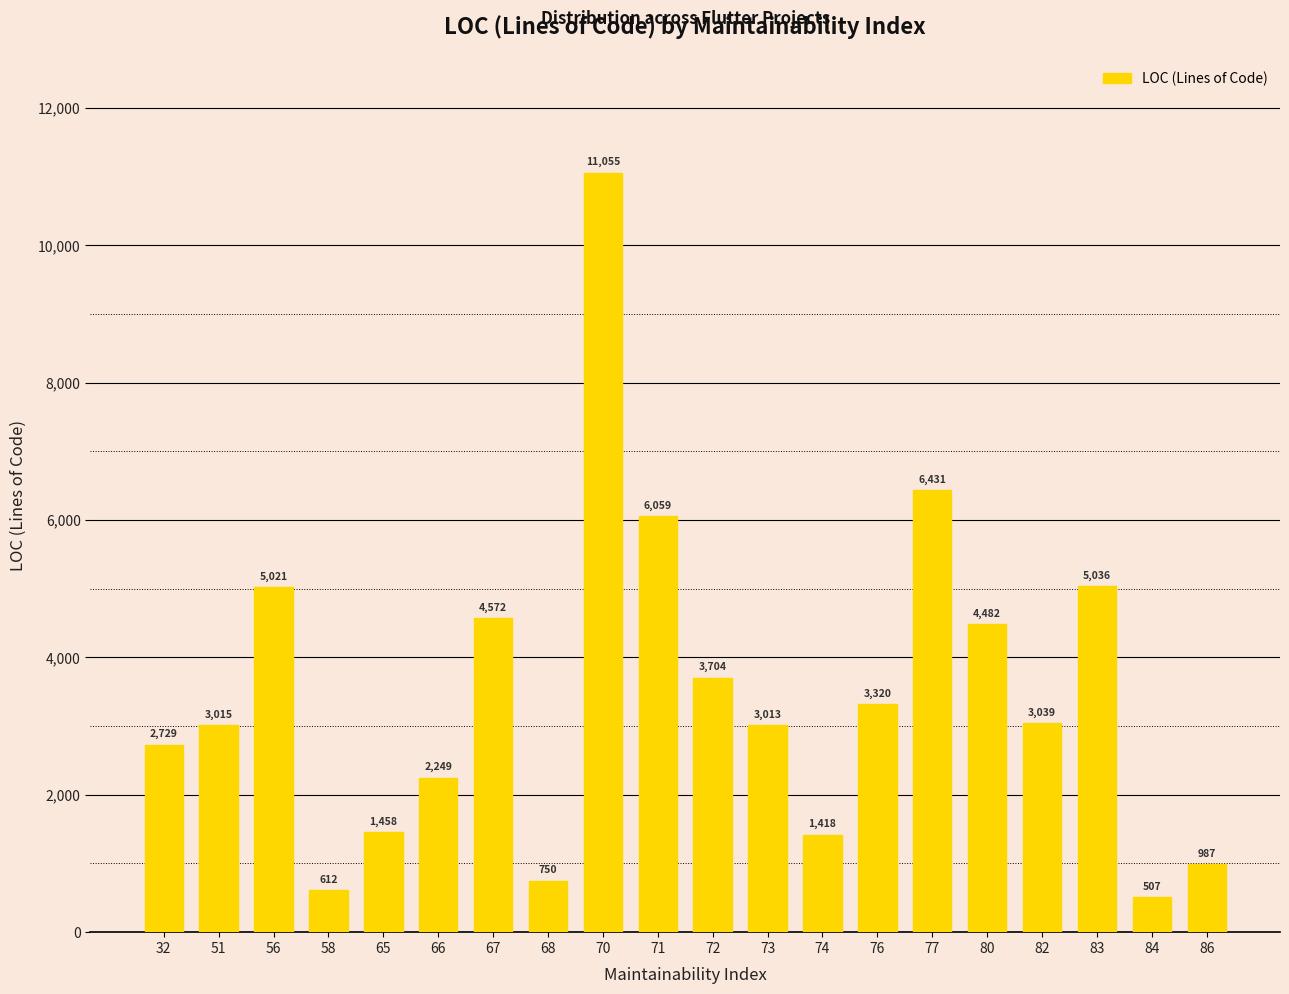

How many bars are there in total?

20